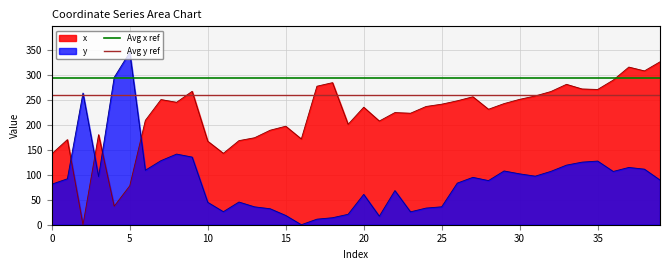

How many lines are shown in the chart?

2